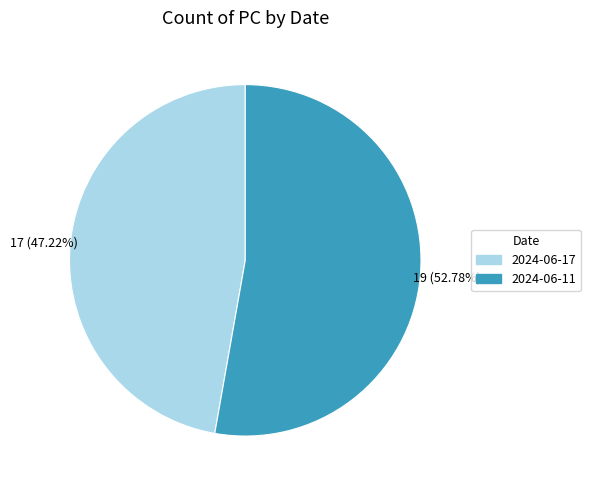

What is the smallest slice in the pie chart?

2024-06-17